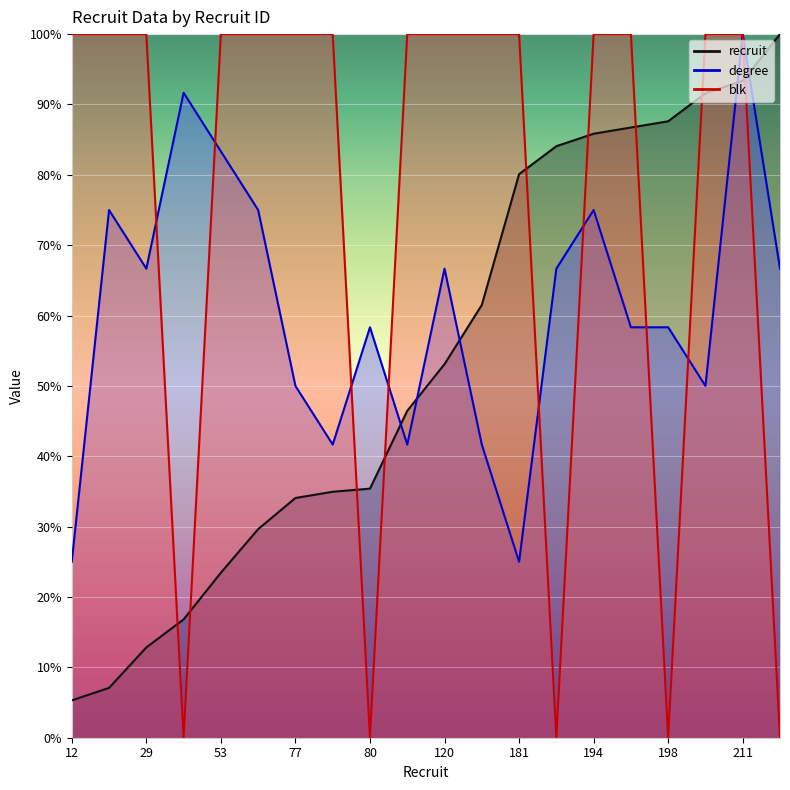

Reading left to right, extract all data points from this chart.

recruit: 5.3	7.1	12.8	16.8	23.5	29.6	34.1	35.0	35.4	46.5	53.1	61.5	80.1	84.1	85.8	86.7	87.6	91.6	93.4	100.0
degree: 25.0	75.0	66.7	91.7	83.3	75.0	50.0	41.7	58.3	41.7	66.7	41.7	25.0	66.7	75.0	58.3	58.3	50.0	100.0	66.7
blk: 100.0	100.0	100.0	0.0	100.0	100.0	100.0	100.0	0.0	100.0	100.0	100.0	100.0	0.0	100.0	100.0	0.0	100.0	100.0	0.0